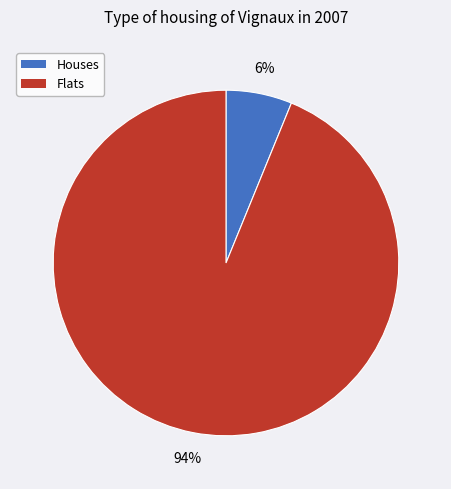

Is there any slice that represents more than half of the pie?

Yes